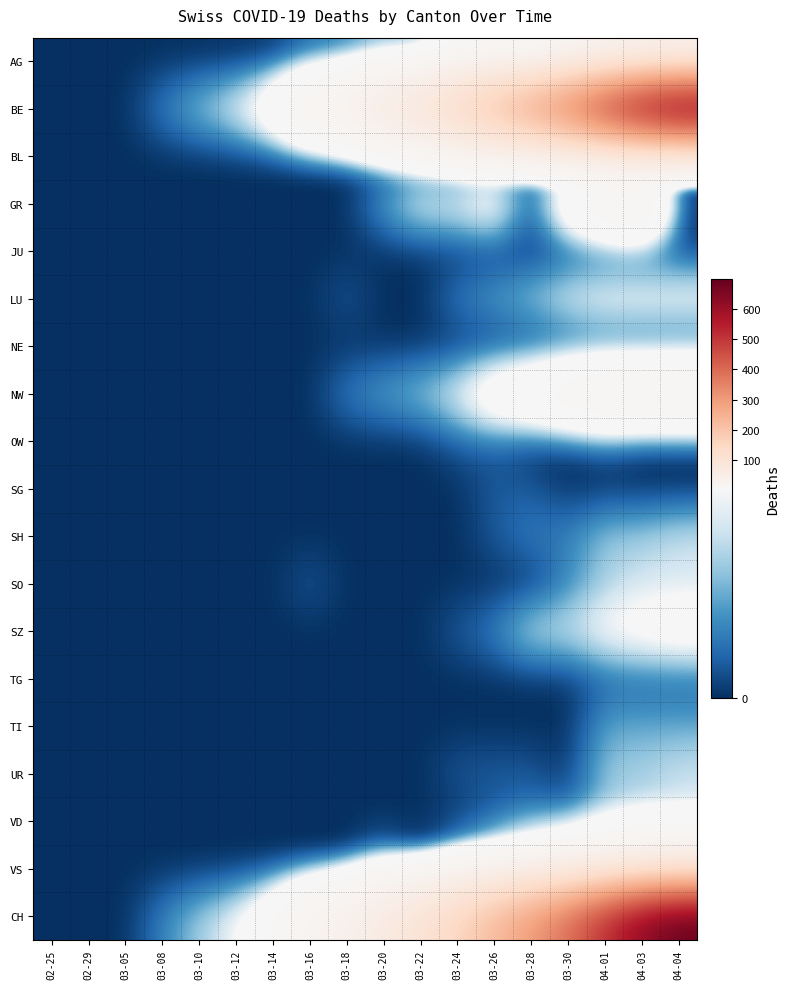

What is the spread (max minus min) of values at 04-03?

631